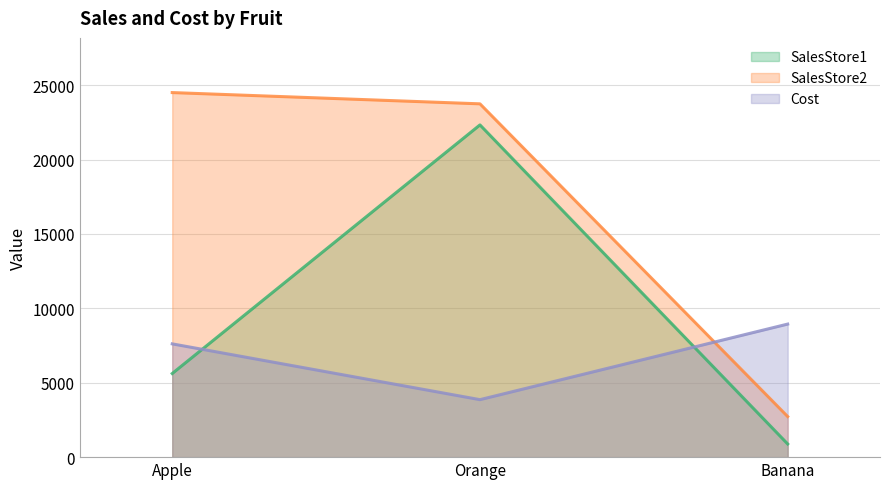

What is the label of the 1st point from the right?

Banana